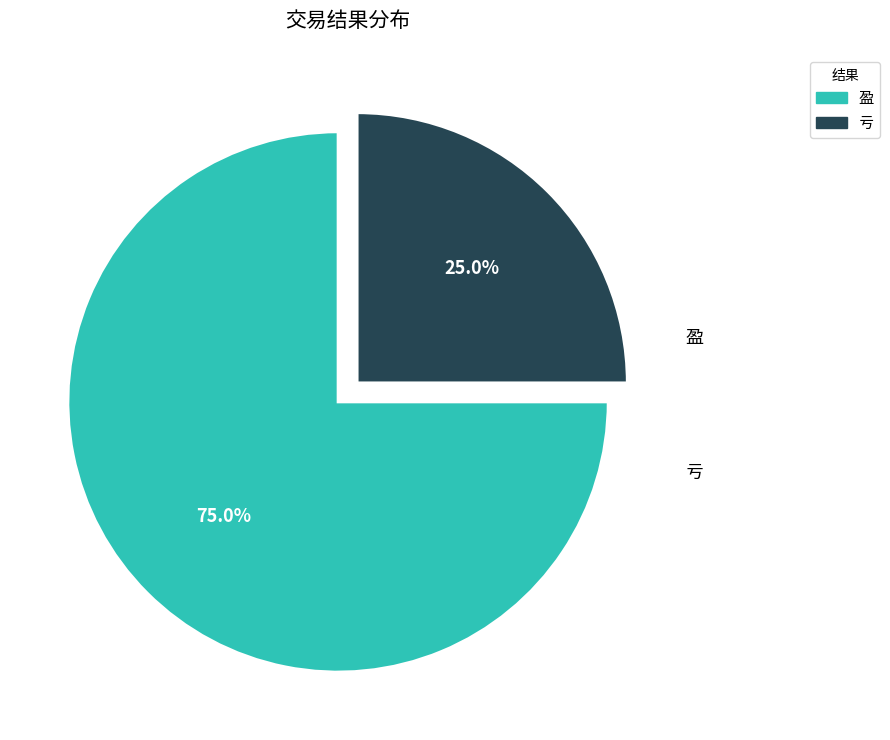

Does 盈 represent more than half of the total?

Yes